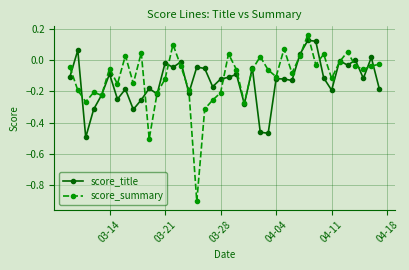

What is the difference between the maximum and minimum values in the score_summary series?

1.1